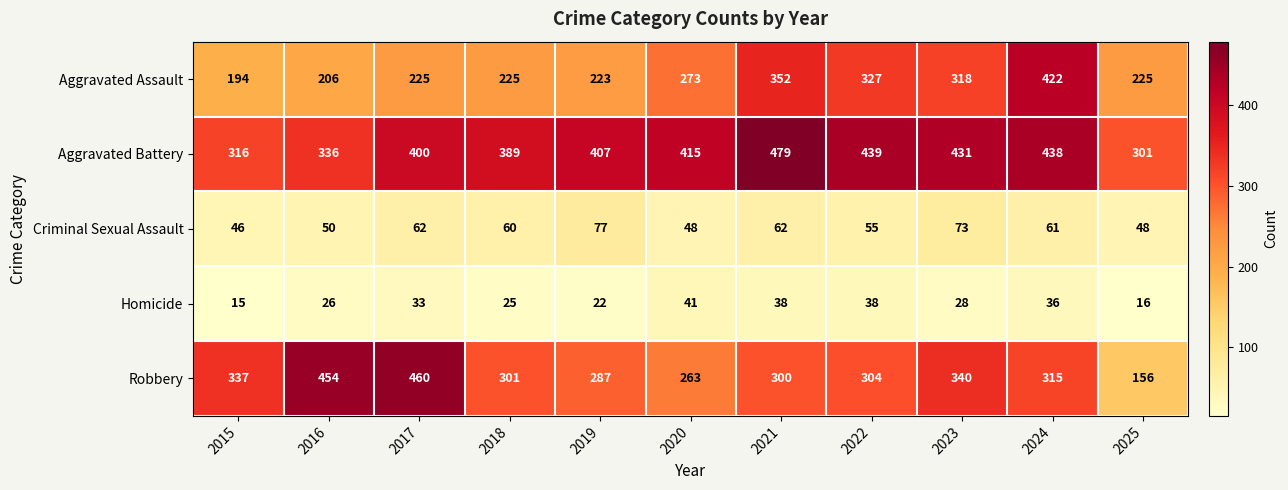

Is the value of Homicide at 2019 greater than the value of Robbery at 2020?

No